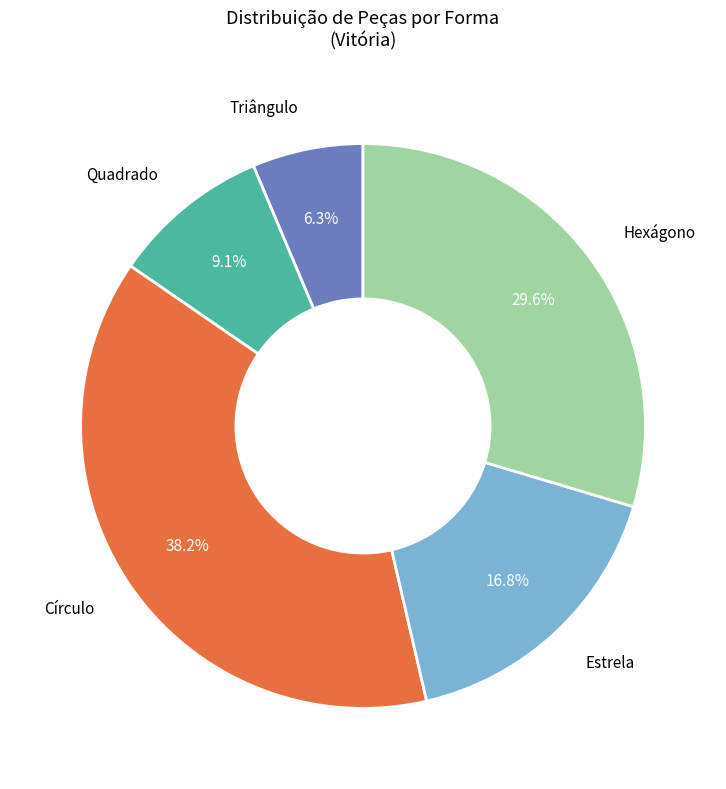

Is there a majority slice in this chart?

No